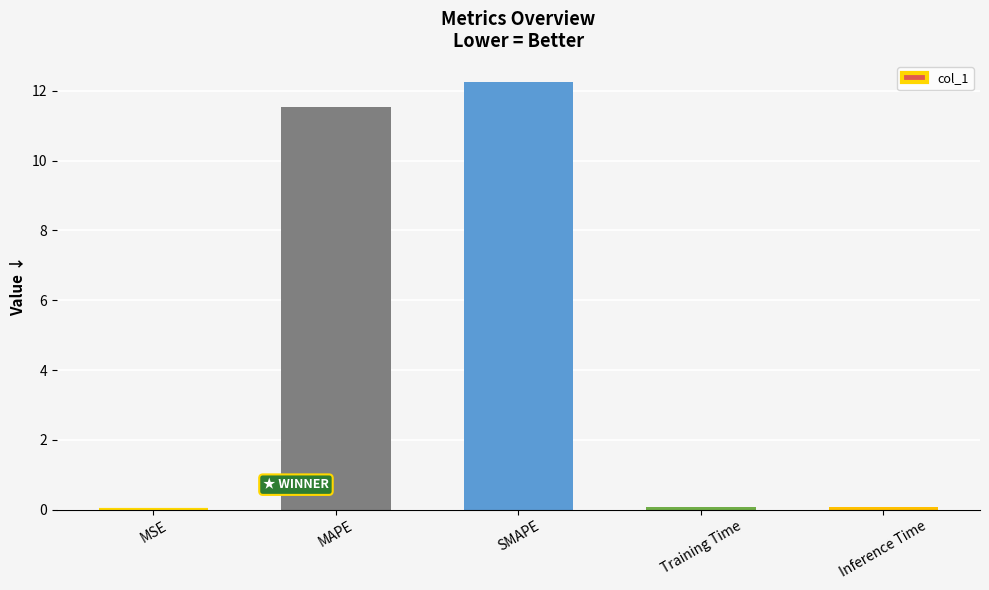

Is it true that the value at MAPE is 2.8?

False